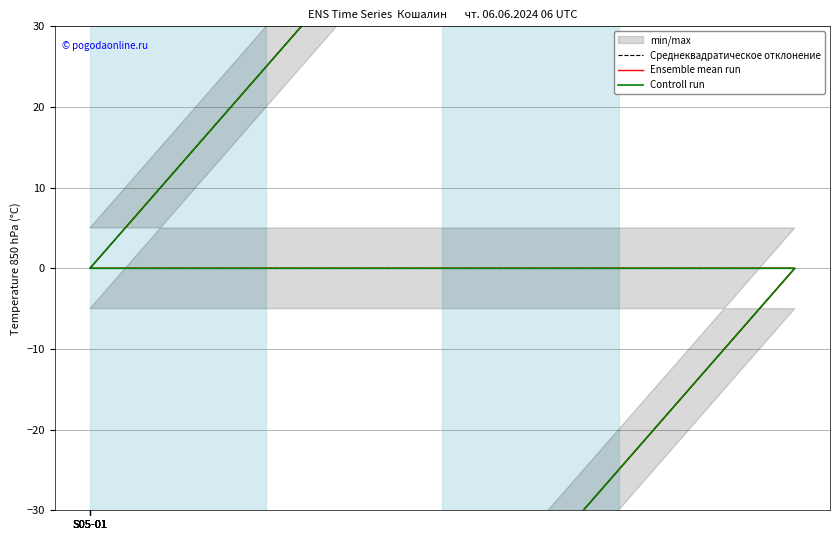

Does the chart display data point markers on the line(s)?

No